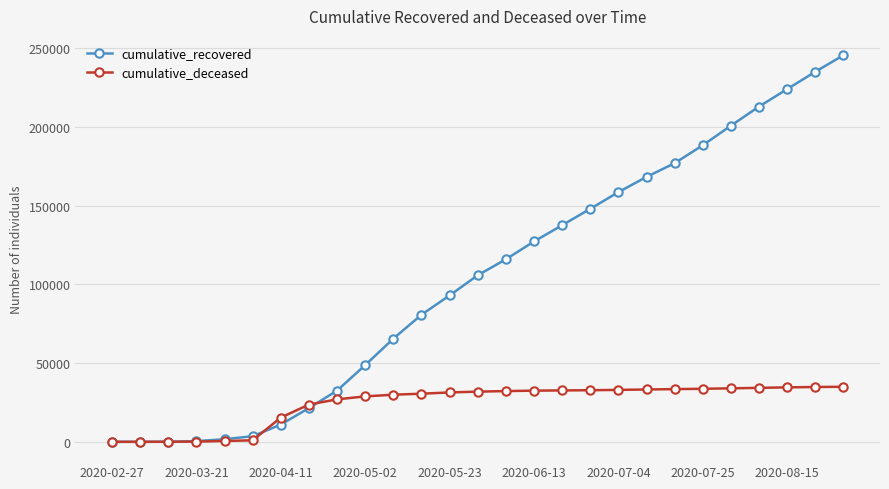

What is the greatest value displayed?

245604